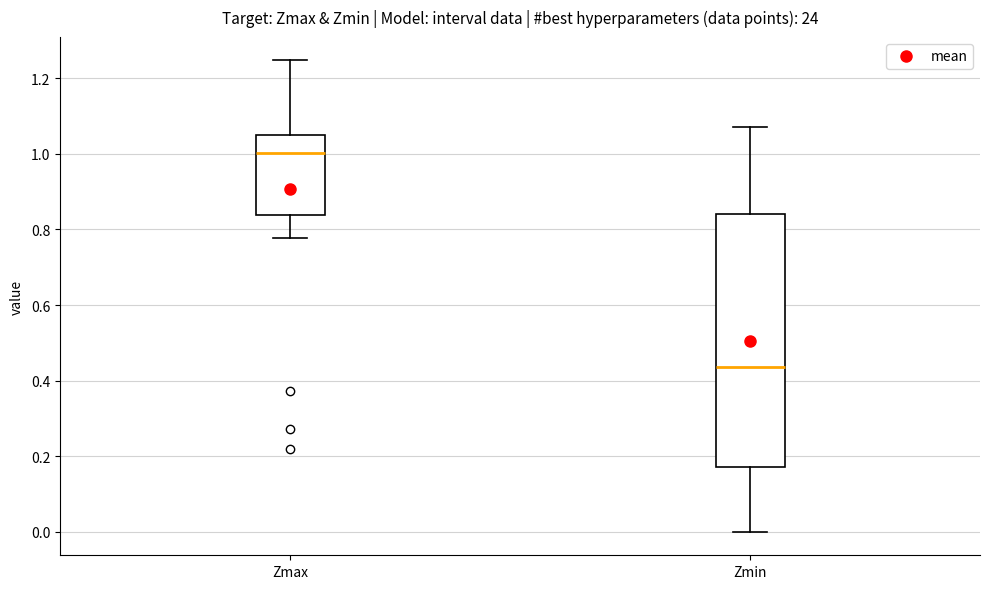

Which box has the lowest median line?

Zmin